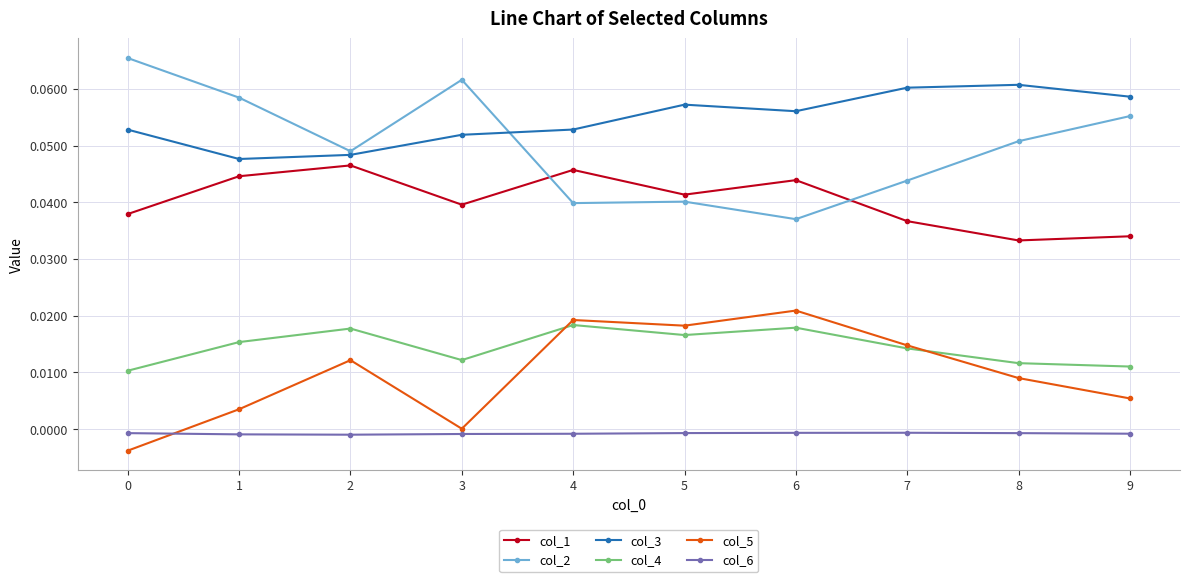

True or false: col_5 has more than 1 points higher than both neighbors.

True